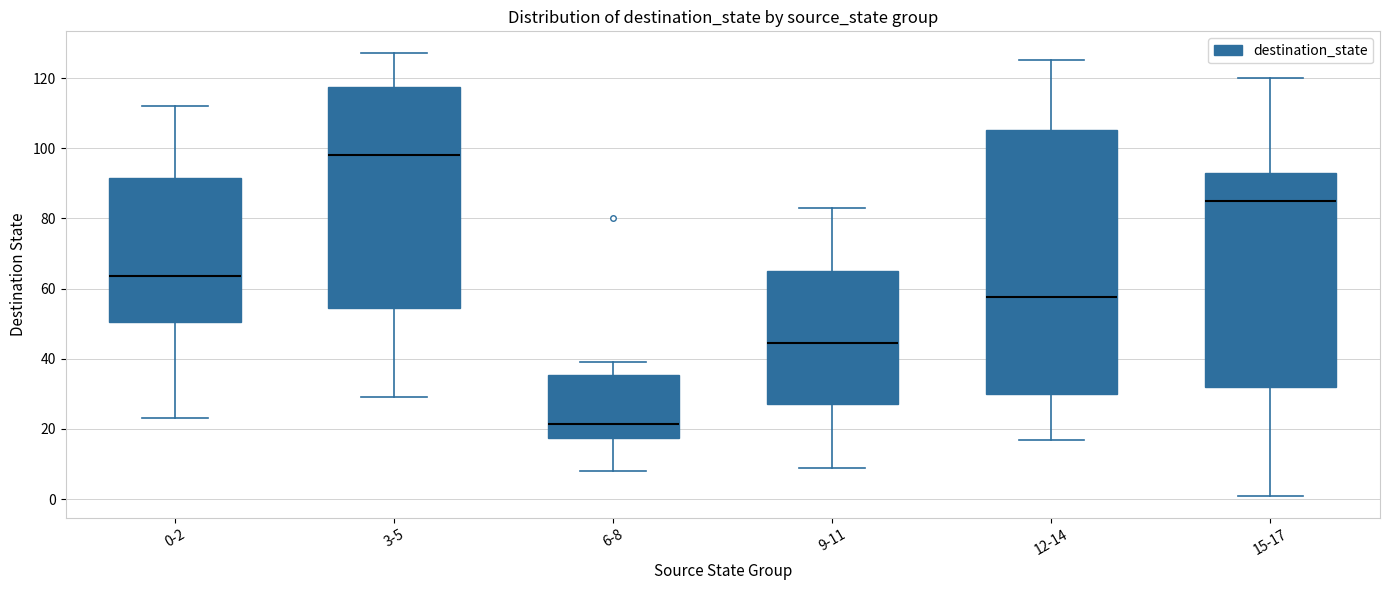

Where is the lower edge of the box for 12-14 on the y-axis? The values are not printed on the chart, so give them approximately, as read against the axis.

30